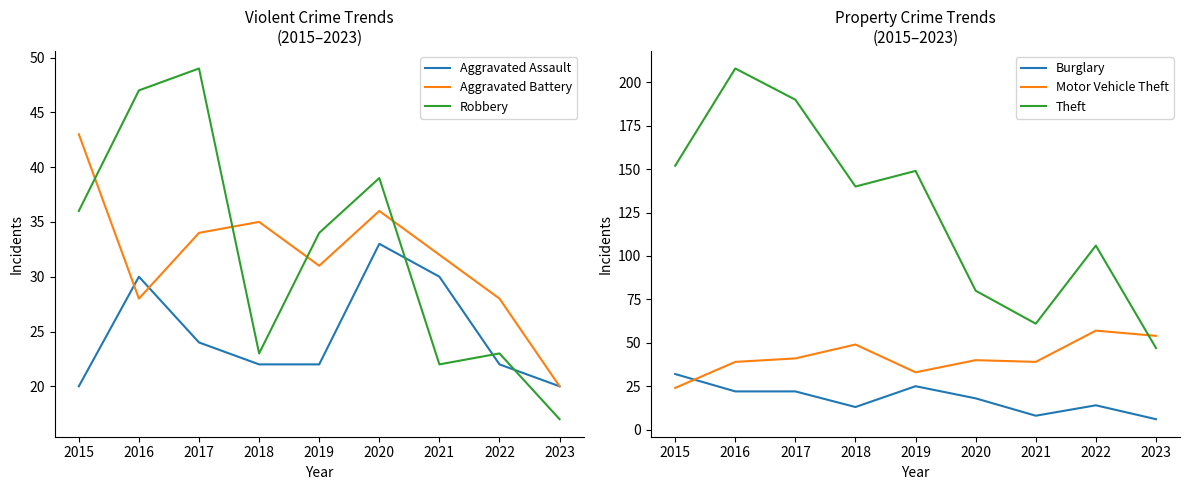

True or false: Aggravated Battery and Motor Vehicle Theft intersect in this chart.

True